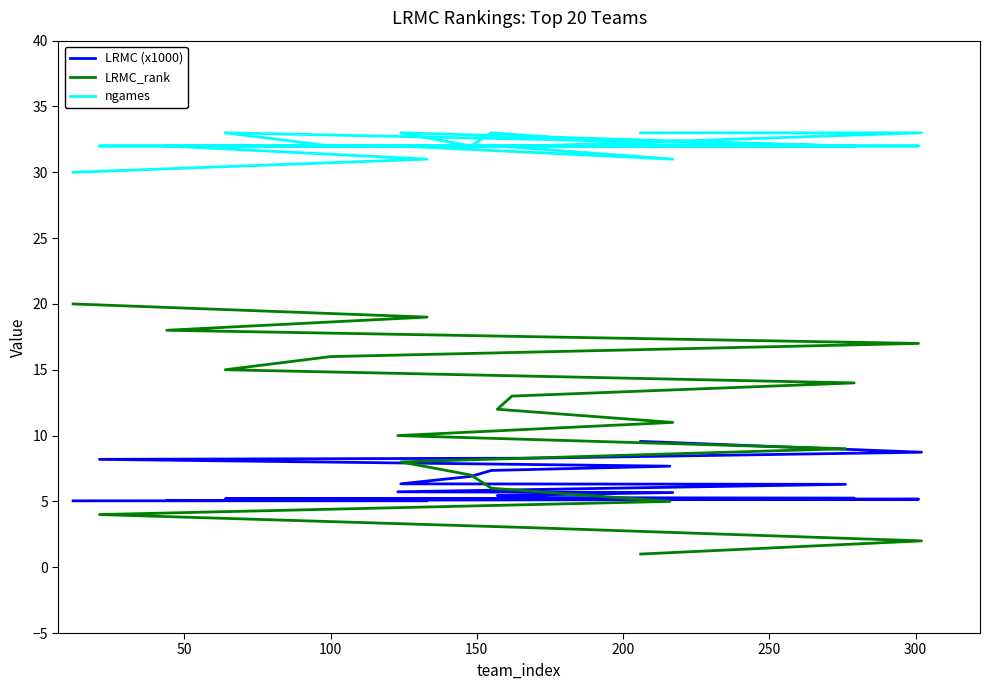

Is the value of LRMC (x1000) at 250 greater than the value of LRMC_rank at 200?

Yes